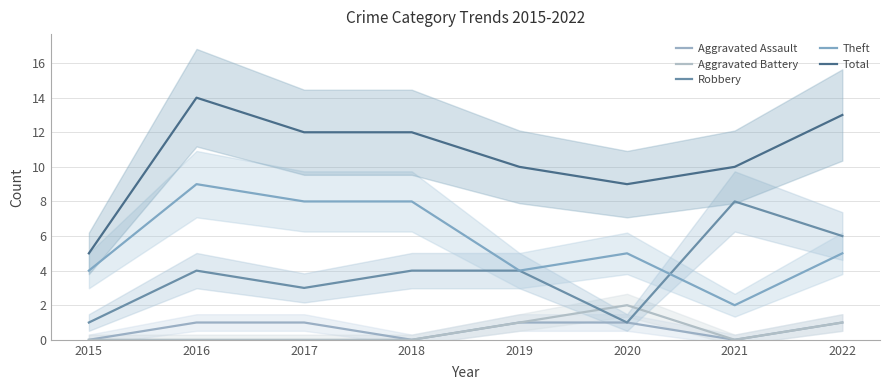

How many values in the Total series exceed 12?

2